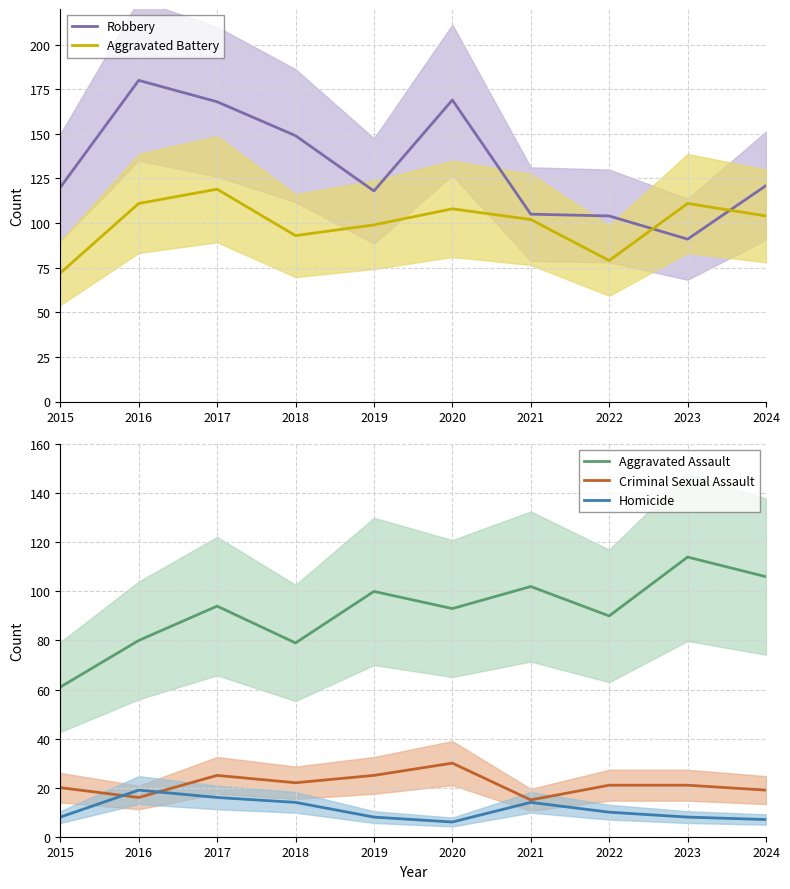

What is the sum of all Aggravated Assault values?

919